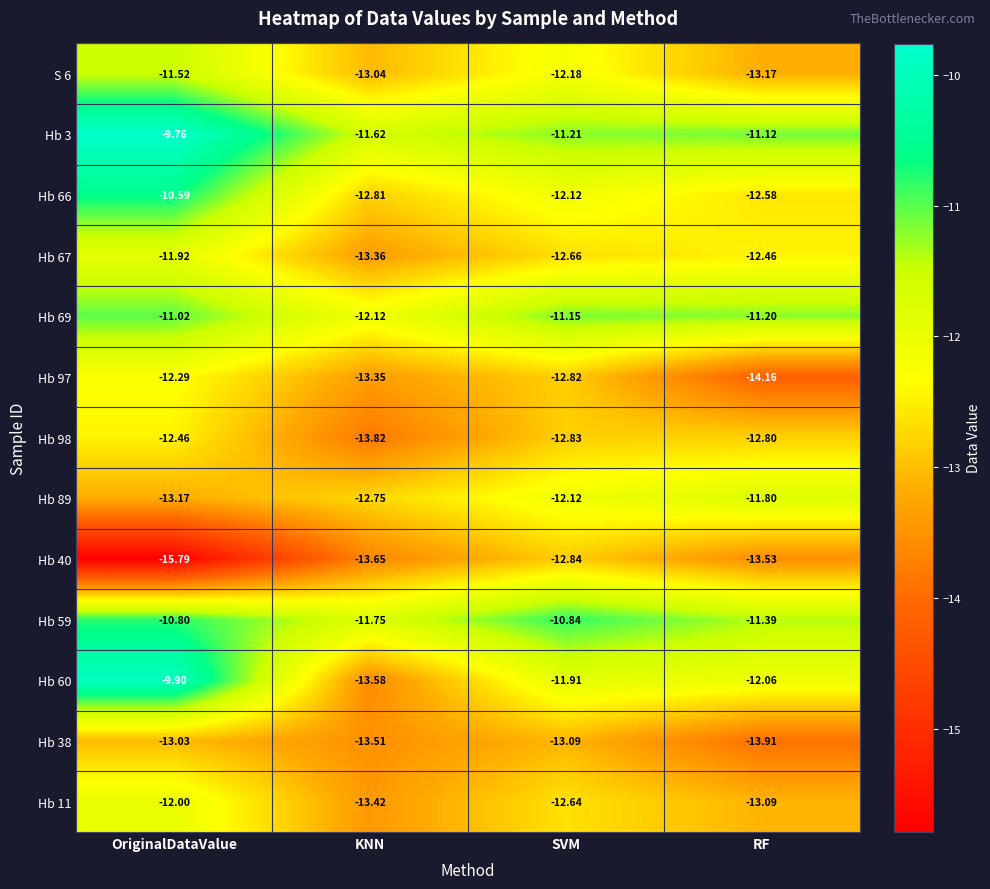

Count the number of categories in the chart.

4